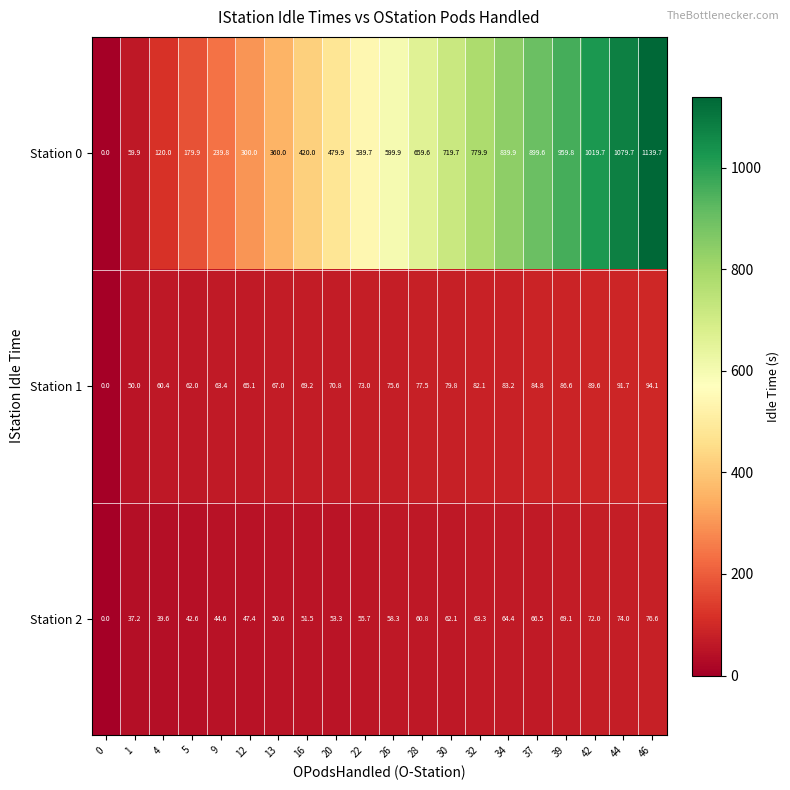

Rank the series by their maximum value, from highest to lowest.

Station 0, Station 1, Station 2